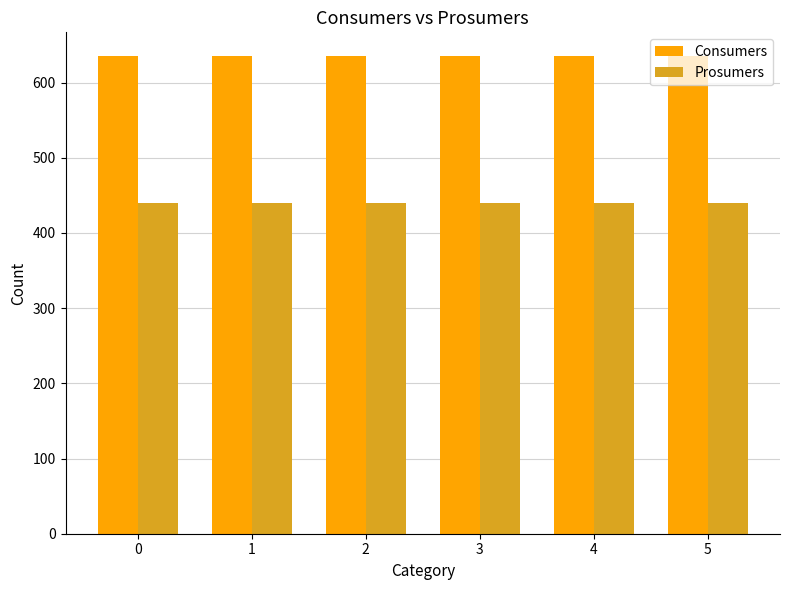

What is the value of the Consumers bar at the 3rd from the left?

635